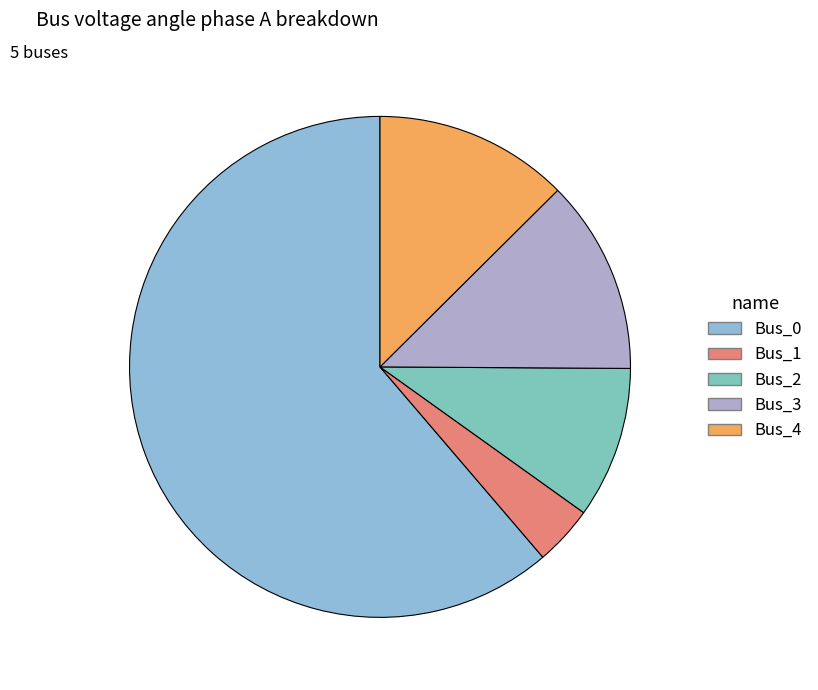

Approximately how many times larger is the value at Bus_1 compared to Bus_4?

0.3